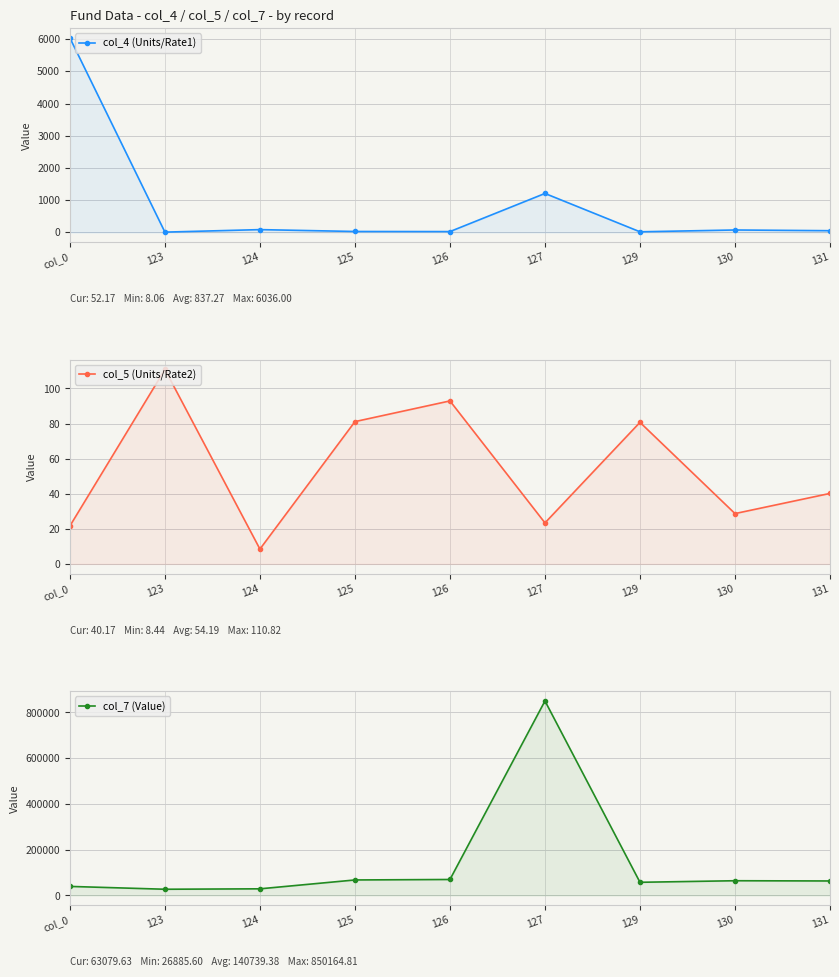

What is the average value of the col_5 (Units/Rate2) series?

54.2